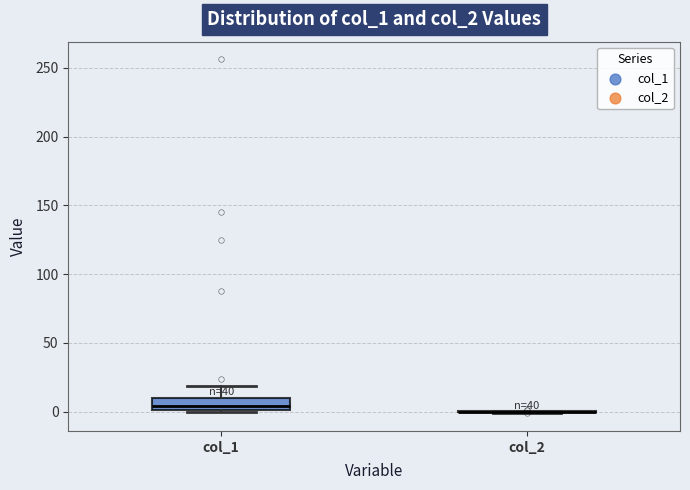

Comparing the boxes themselves (not the whiskers), which one is the tallest?

col_1